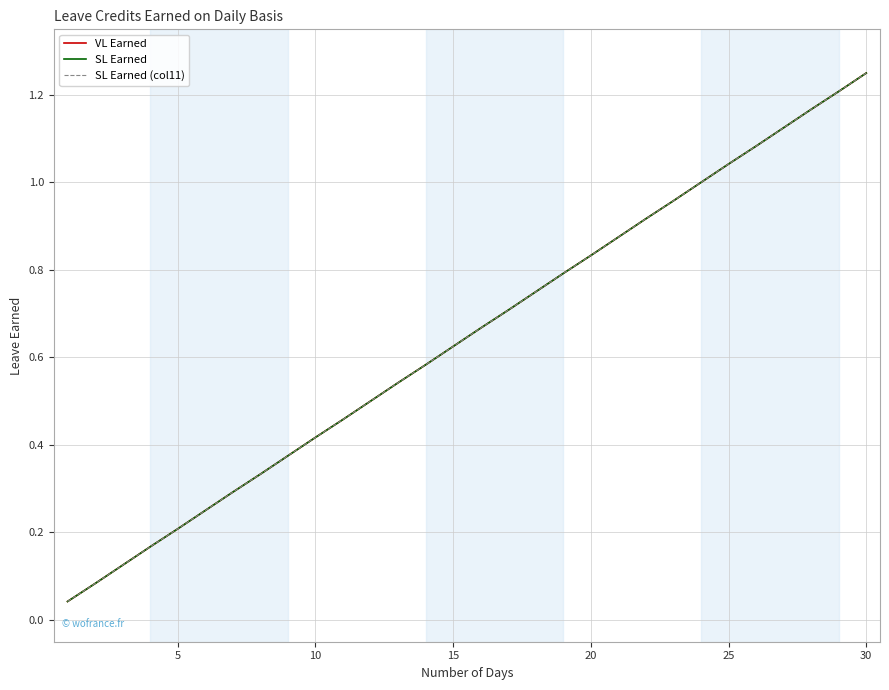

Which series has the widest spread of values?

VL Earned